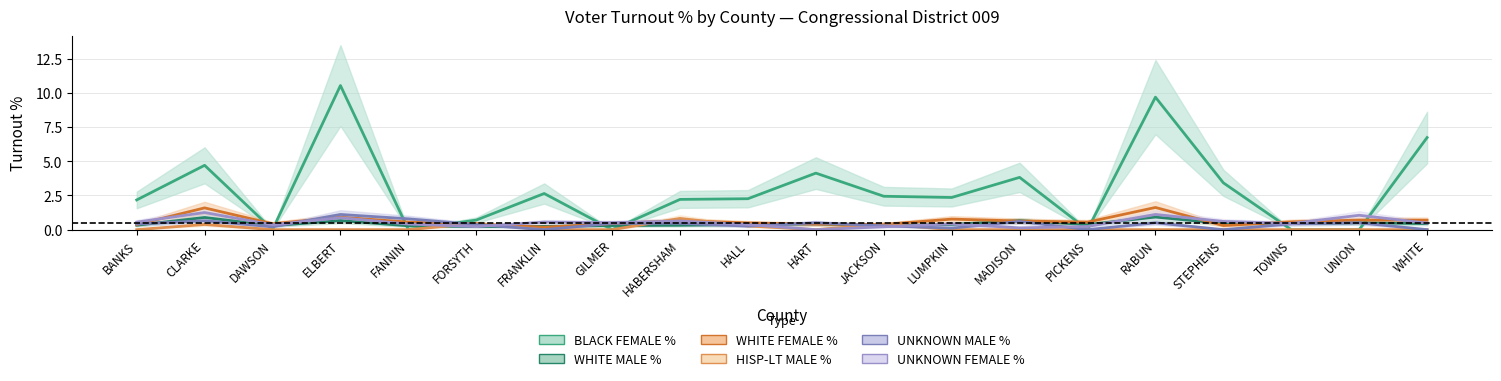

What is the label of the 18th point from the left?

TOWNS